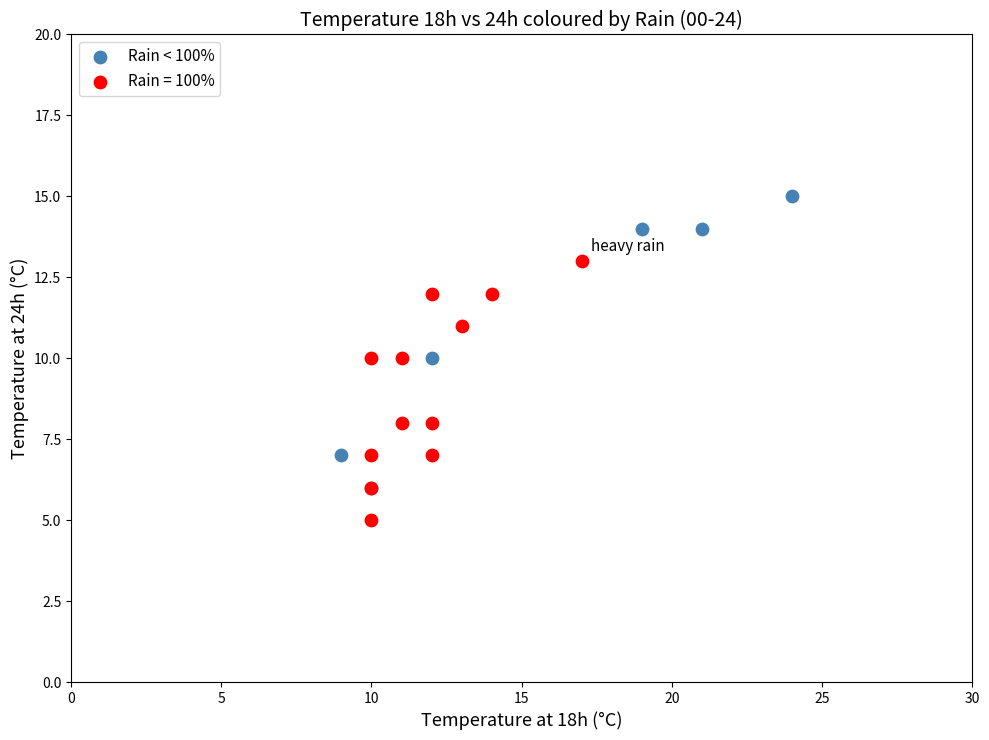

Which series reaches the maximum Y coordinate?

Rain < 100%